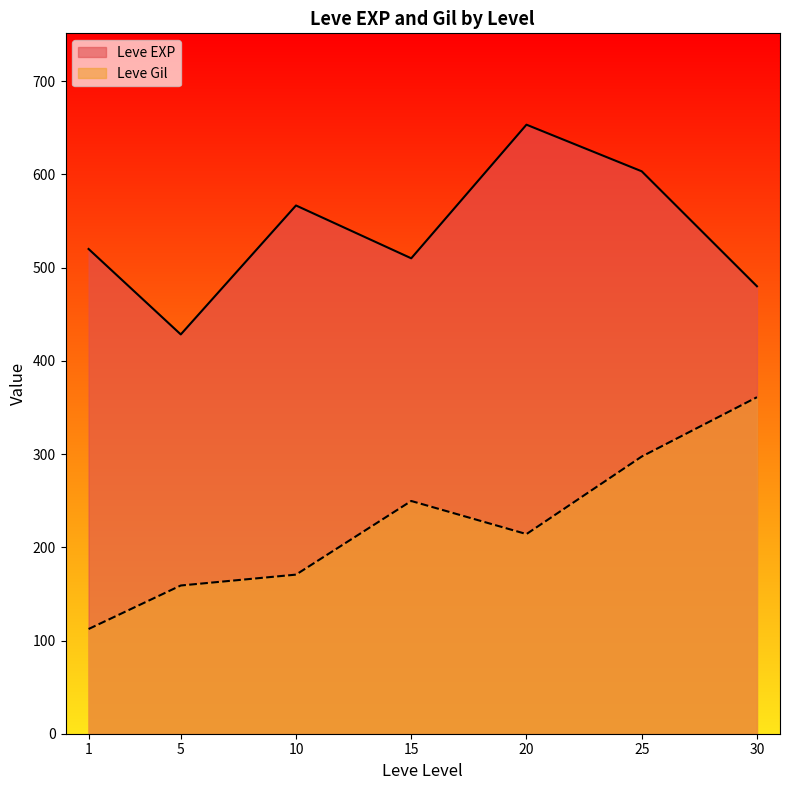

Rank the series by their average value, from highest to lowest.

Leve EXP, Leve Gil